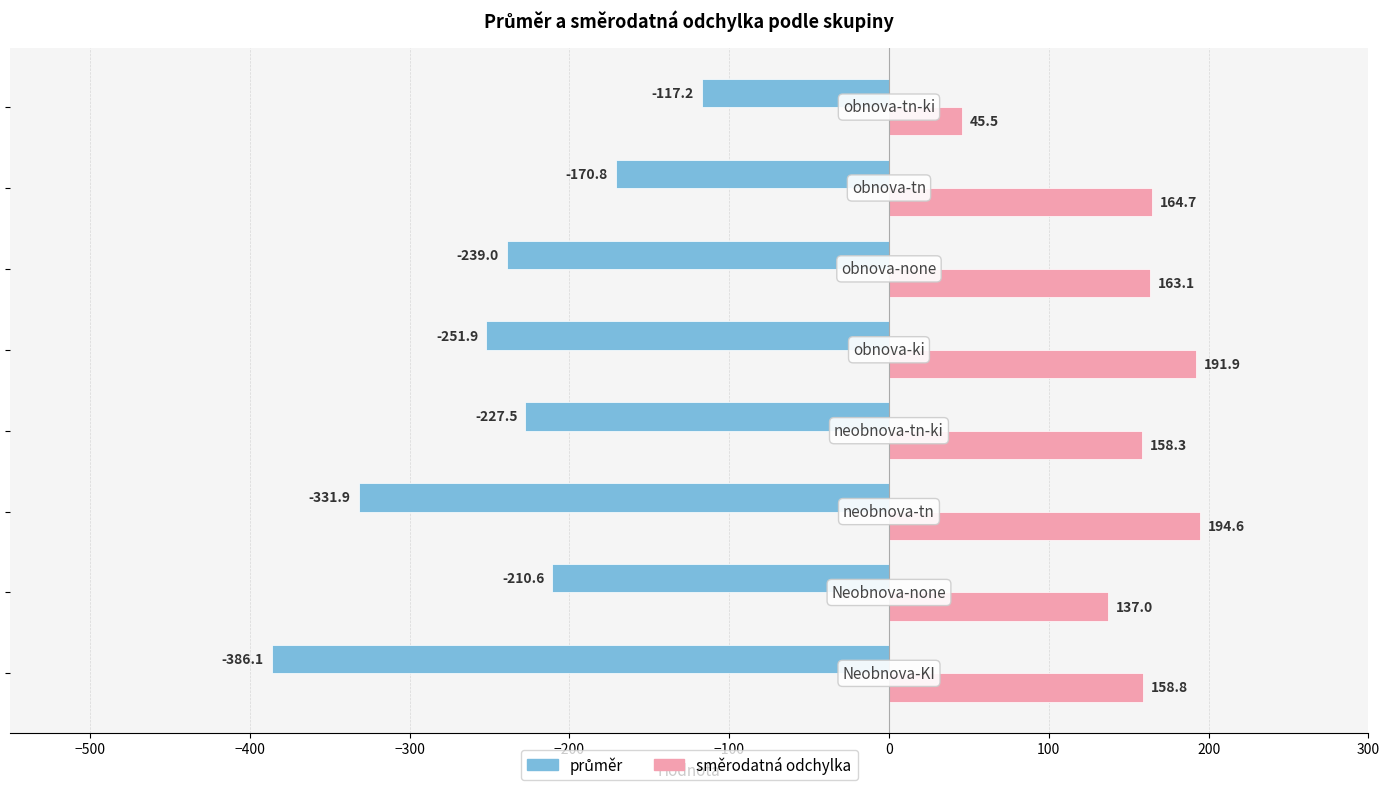

What is the average value of the směrodatná odchylka series?

151.7